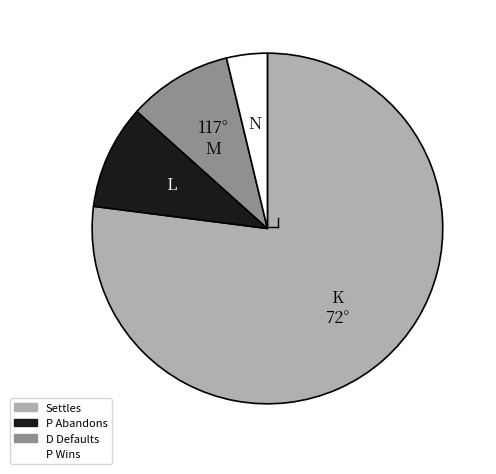

Is there any slice that represents more than half of the pie?

Yes